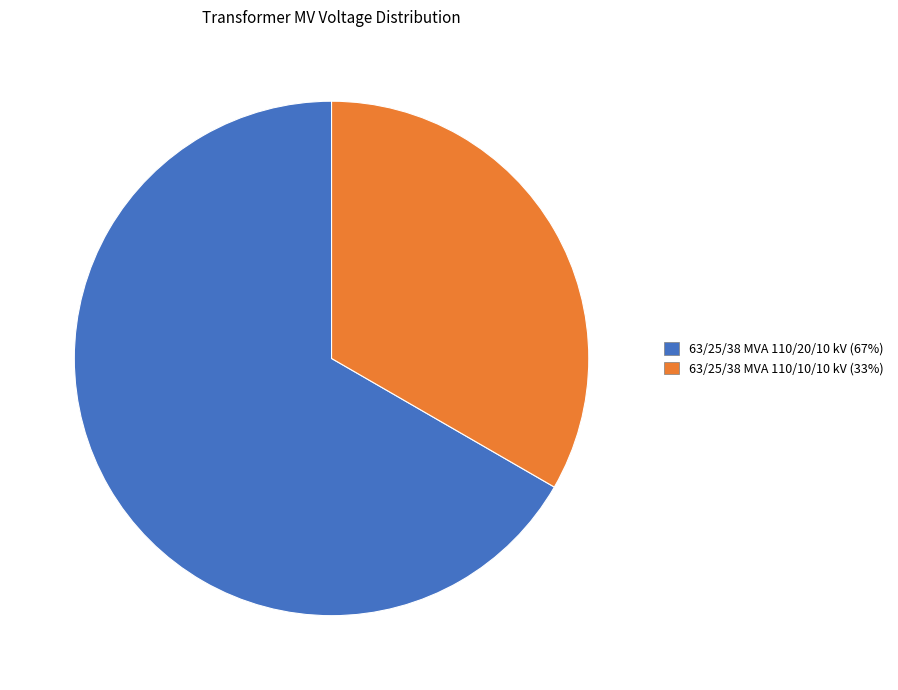

Do 63/25/38 MVA 110/20/10 kV and 63/25/38 MVA 110/10/10 kV together represent more than half of the pie?

Yes